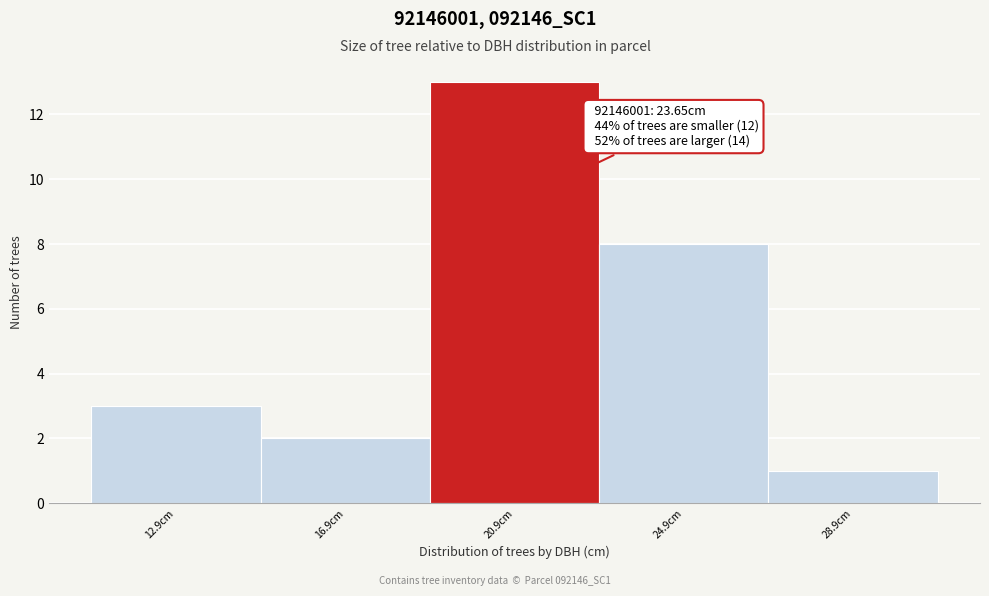

Reading left to right, extract all data points from this chart.

12.9cm=3	16.9cm=2	20.9cm=13	24.9cm=8	28.9cm=1